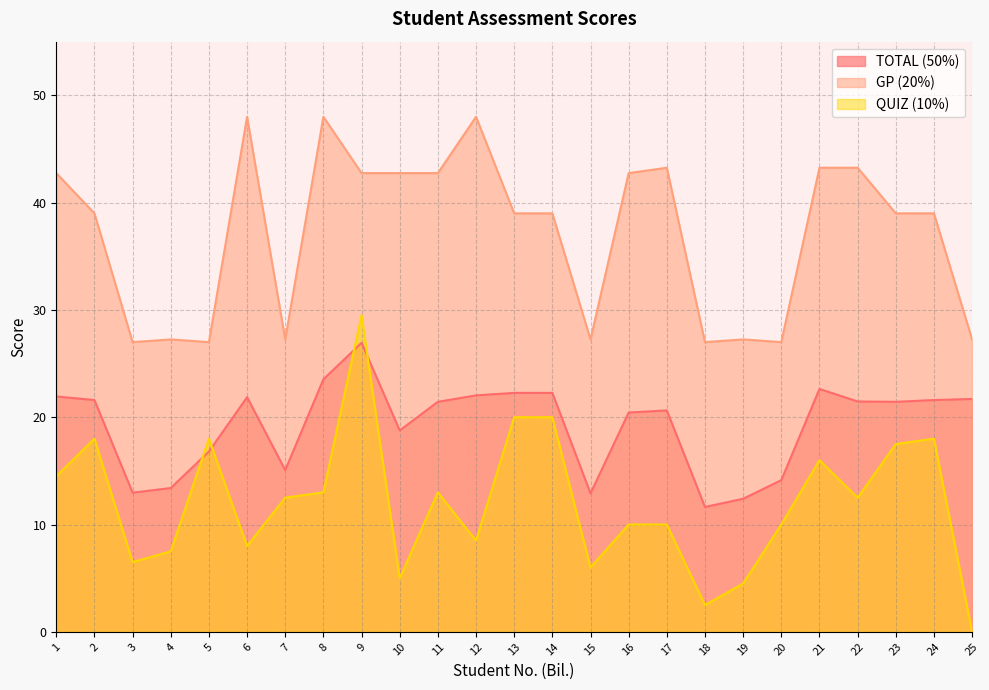

Which label corresponds to the largest value in the chart?

6